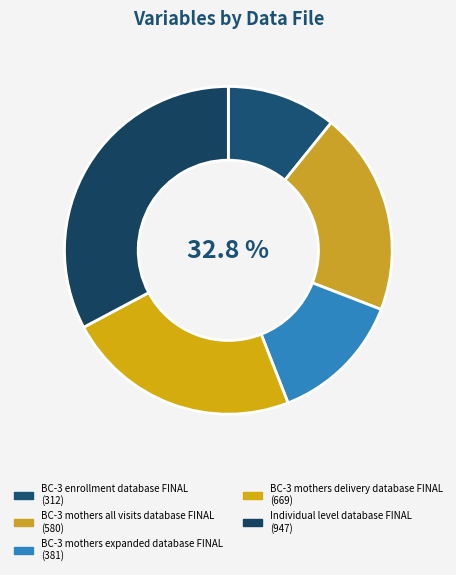

Does Individual level database FINAL represent more than half of the total?

No